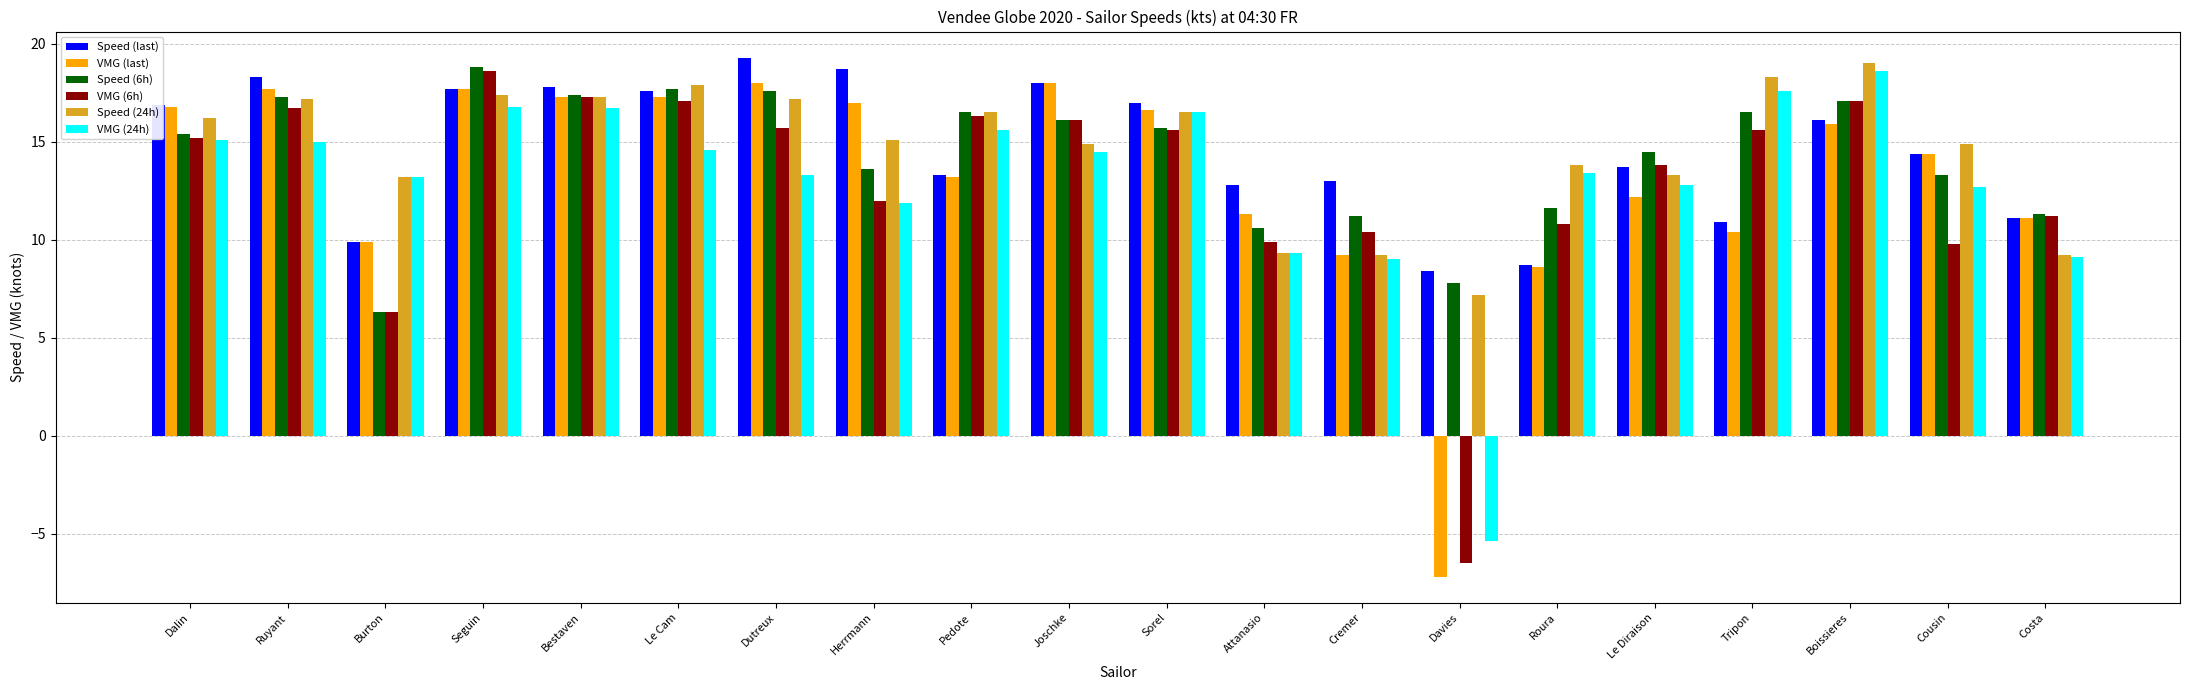

How many categories are shown in the chart?

20